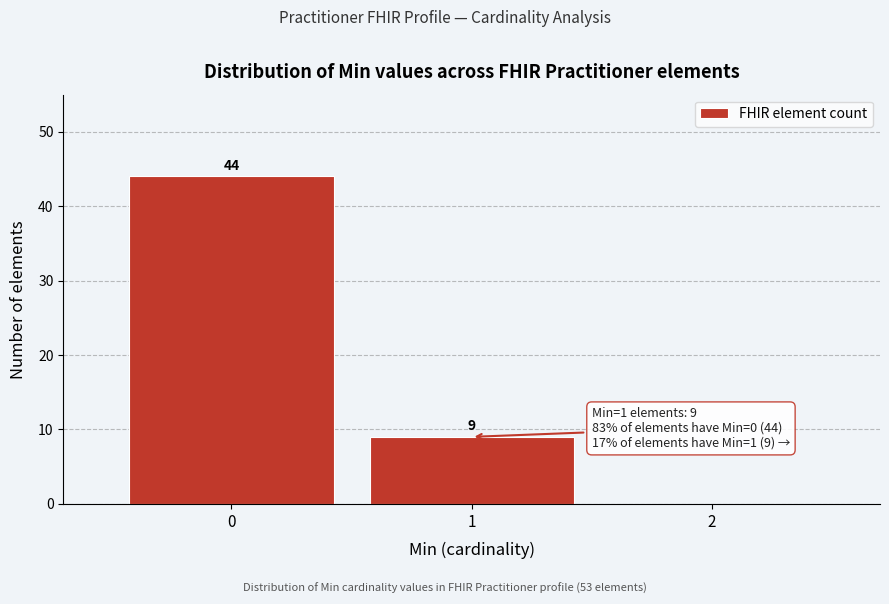

Which range on the x-axis has the tallest bar?

-0.5 to 0.5